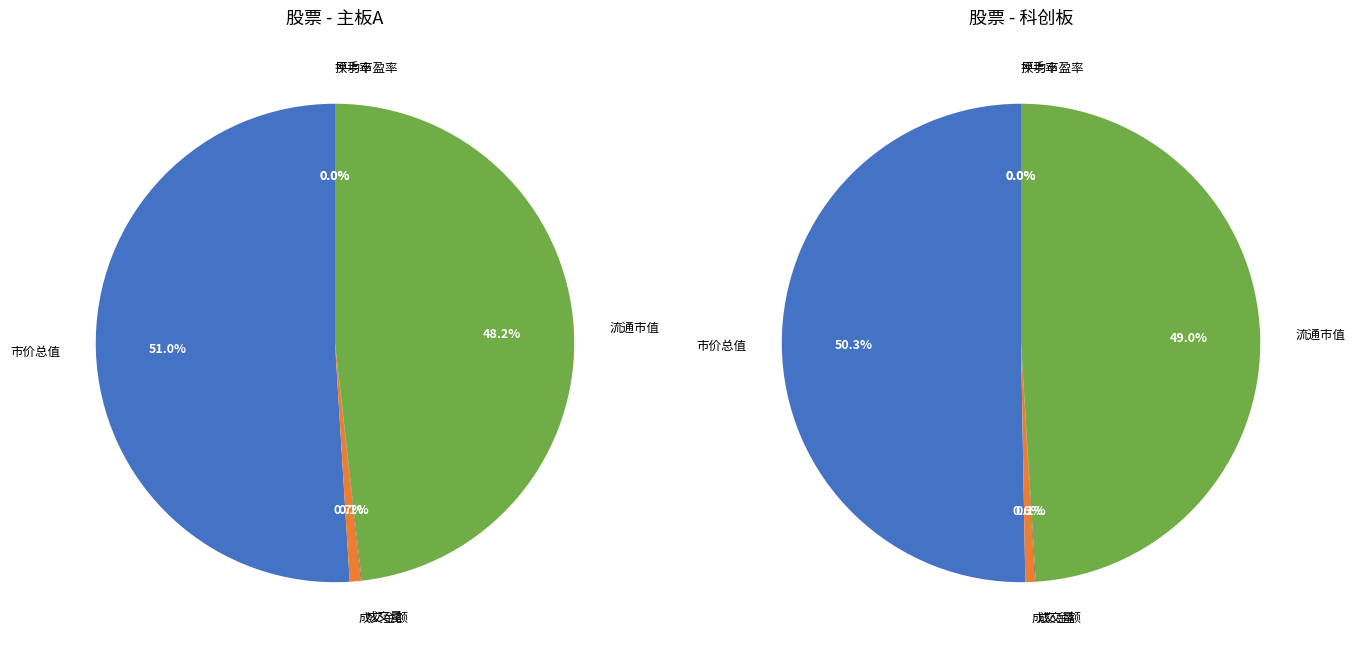

What percentage is the 市价总值 slice, to the nearest percent?

51%